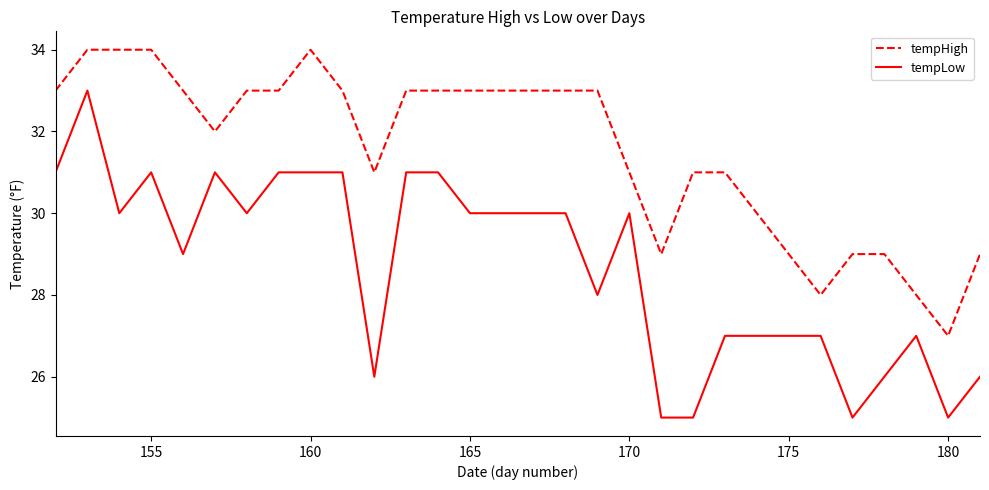

True or false: tempHigh and tempLow cross at least once.

False